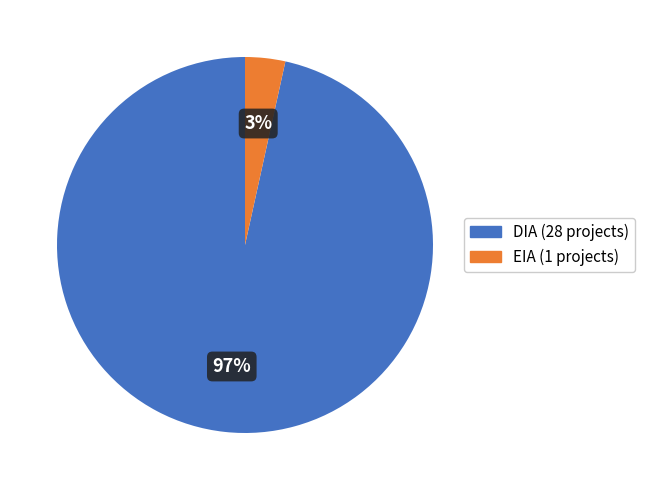

To the nearest percent, what is the combined percentage of DIA and EIA?

100%